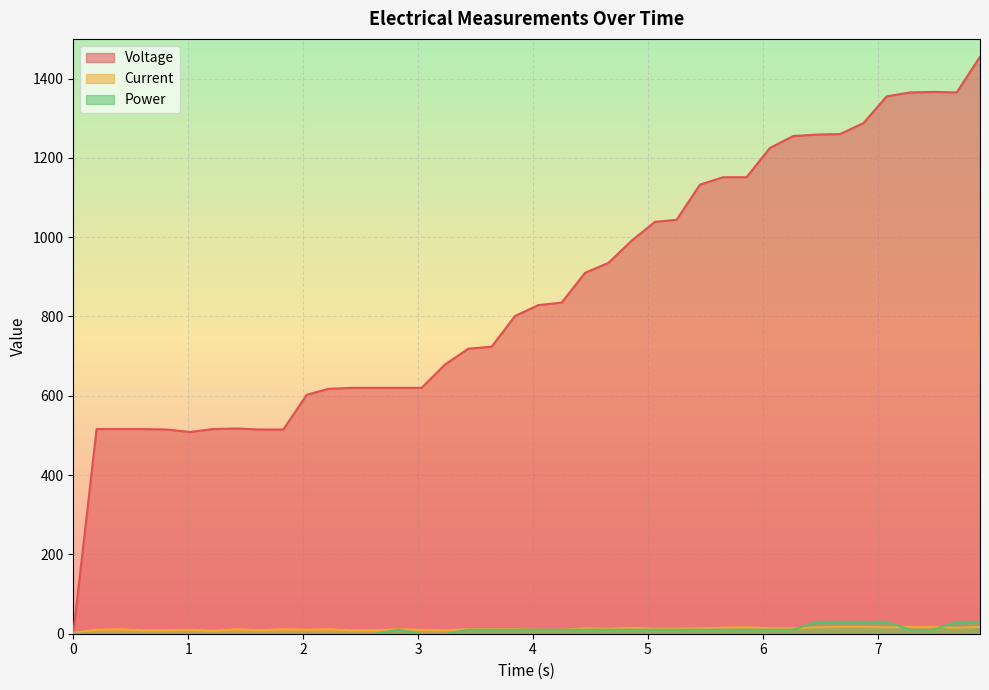

What is the average value of the Power series?

9.0